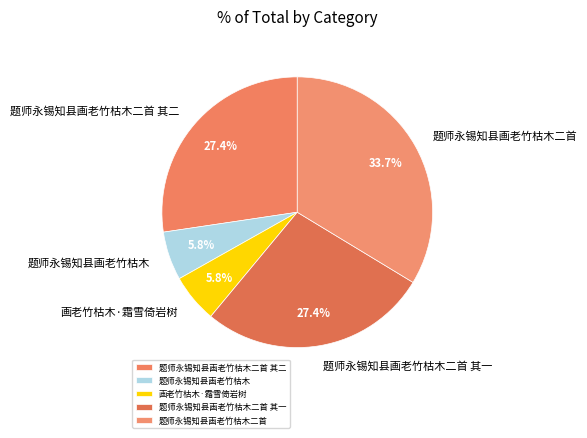

To the nearest percent, what is the combined percentage of 题师永锡知县画老竹枯木二首 其二 and 题师永锡知县画老竹枯木?

33%